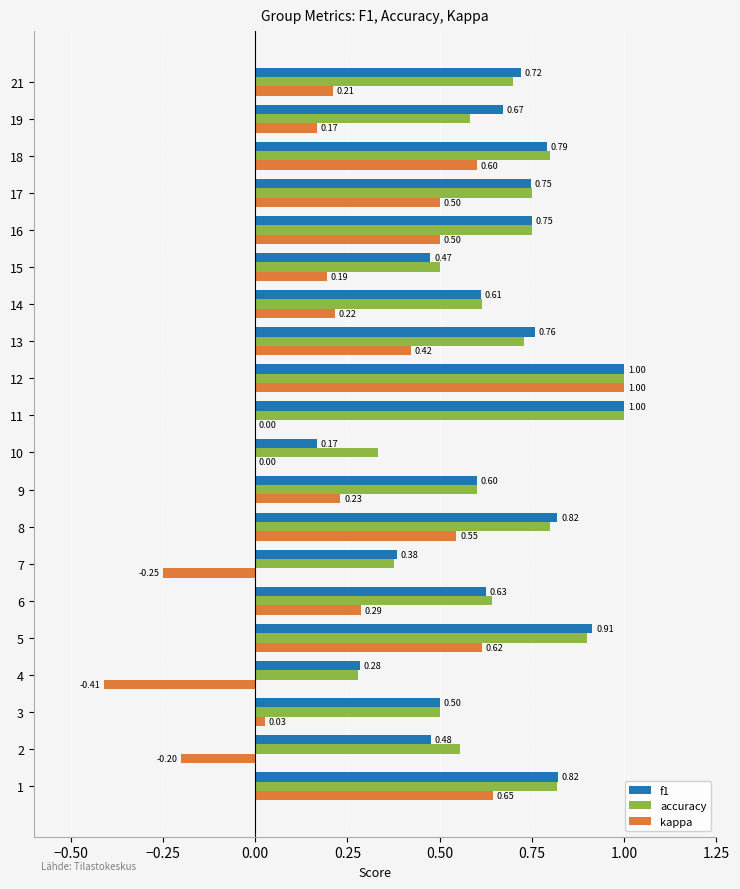

Is the value of accuracy at 21 greater than the value of kappa at 11?

Yes